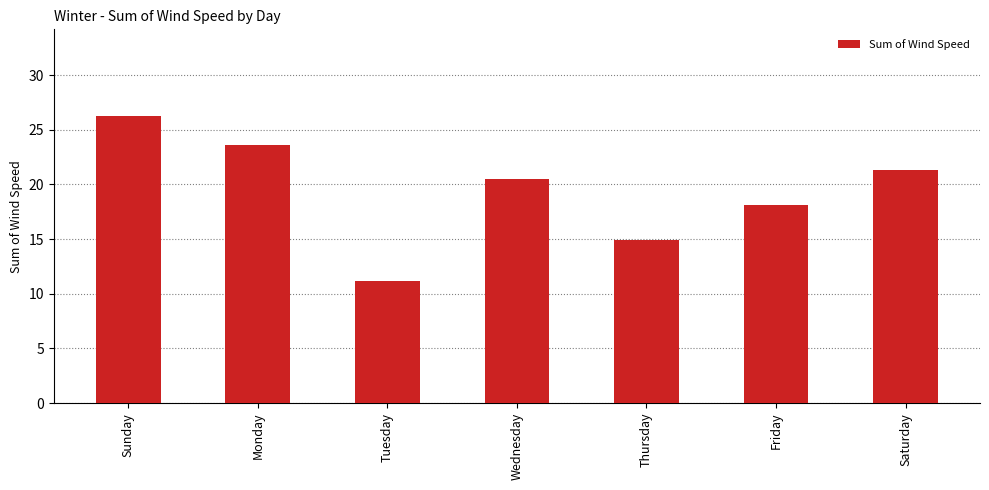

At which category does the chart reach its minimum across all series?

Tuesday